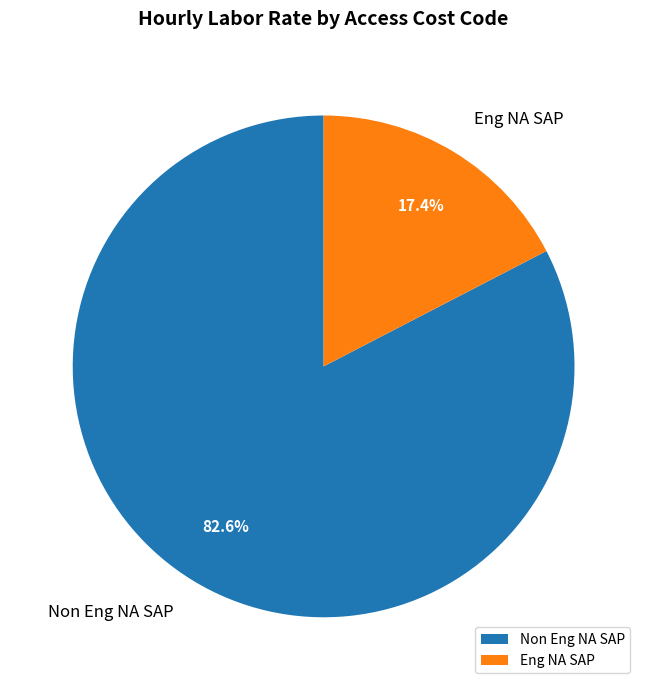

Rank the categories by value from lowest to highest.

Eng NA SAP, Non Eng NA SAP